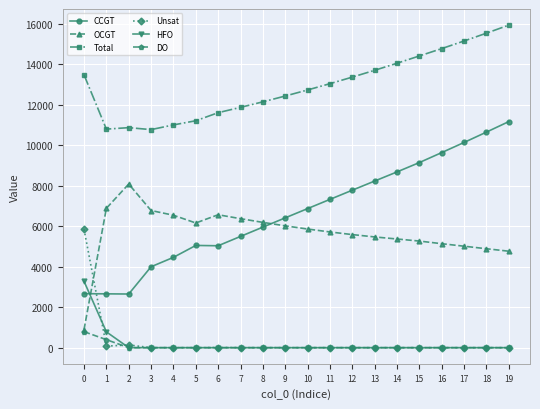

Rank the series by their maximum value, from lowest to highest.

DO, HFO, Unsat, OCGT, CCGT, Total